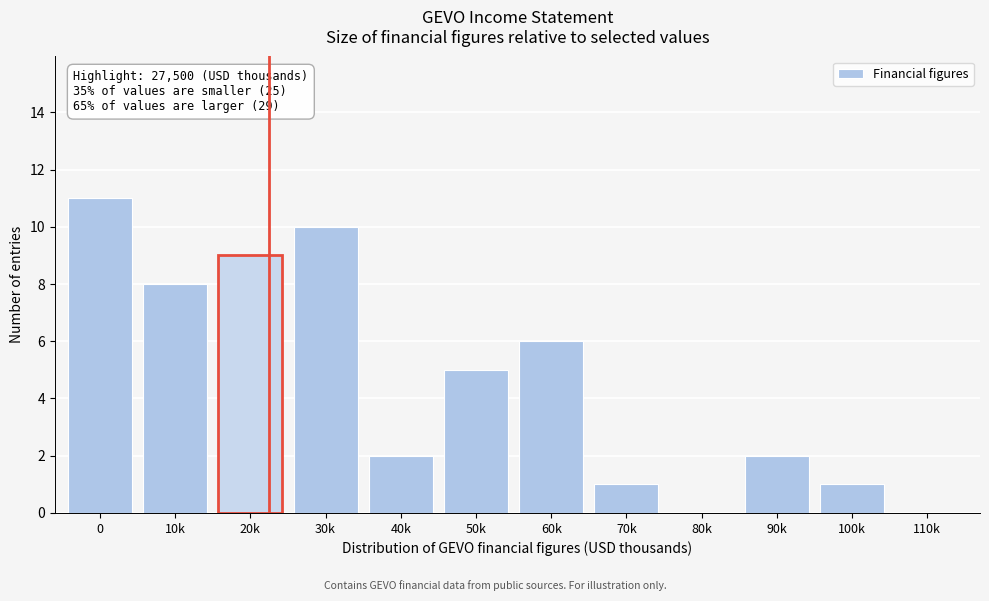

Reading left to right, what are all the values shown in this chart?

0=11	10k=8	20k=9	30k=10	40k=2	50k=5	60k=6	70k=1	80k=0	90k=2	100k=1	110k=0